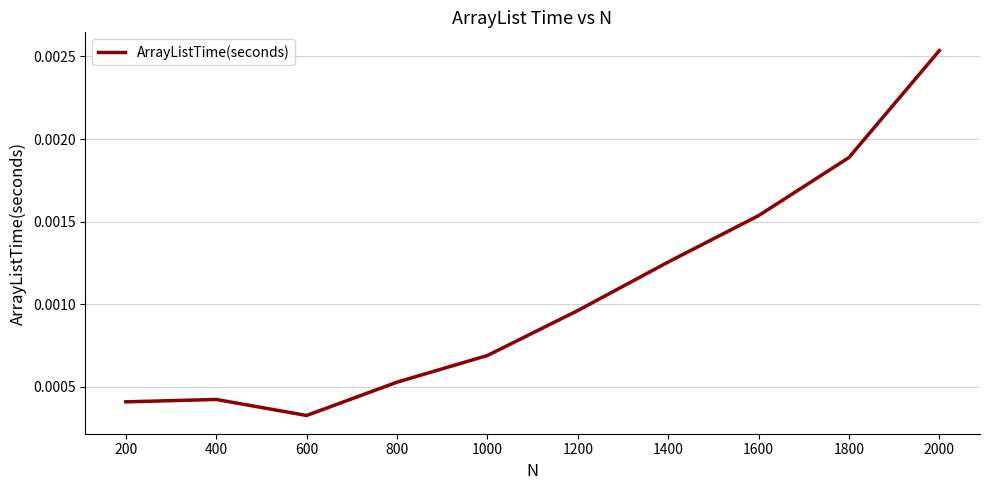

Where is the data nearest to the value 0?

600